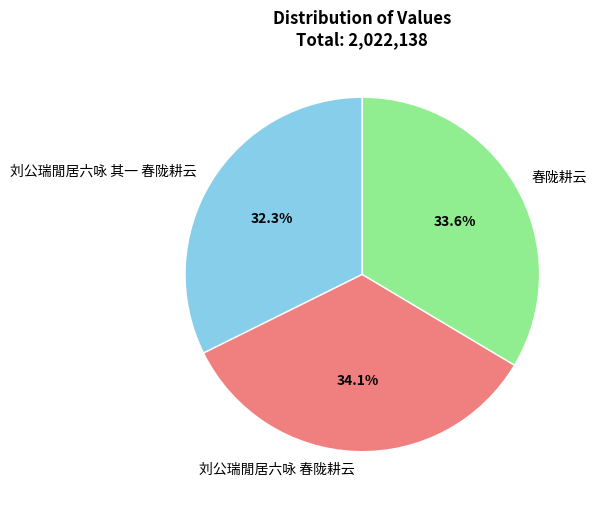

What percentage do 刘公瑞閒居六咏 春陇耕云 and 刘公瑞閒居六咏 其一 春陇耕云 together represent?

66.4%